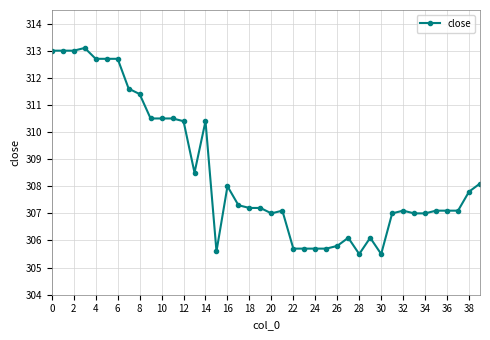

What is the minimum value shown in the chart?

305.5